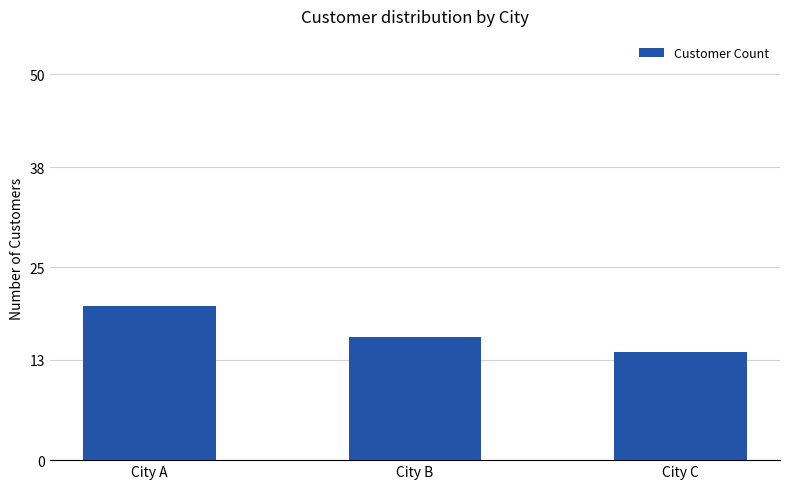

Where is the data nearest to the value 17?

City B